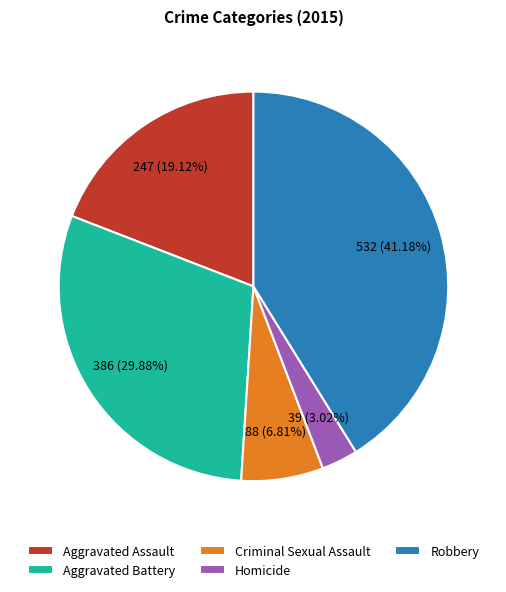

Is there any slice that represents more than half of the pie?

No